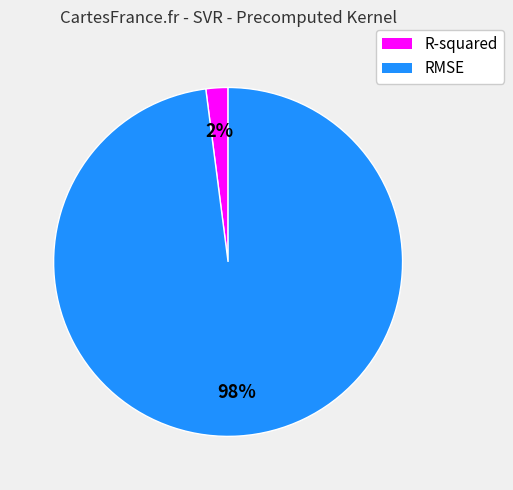

Rank the categories by value from highest to lowest.

RMSE, R-squared